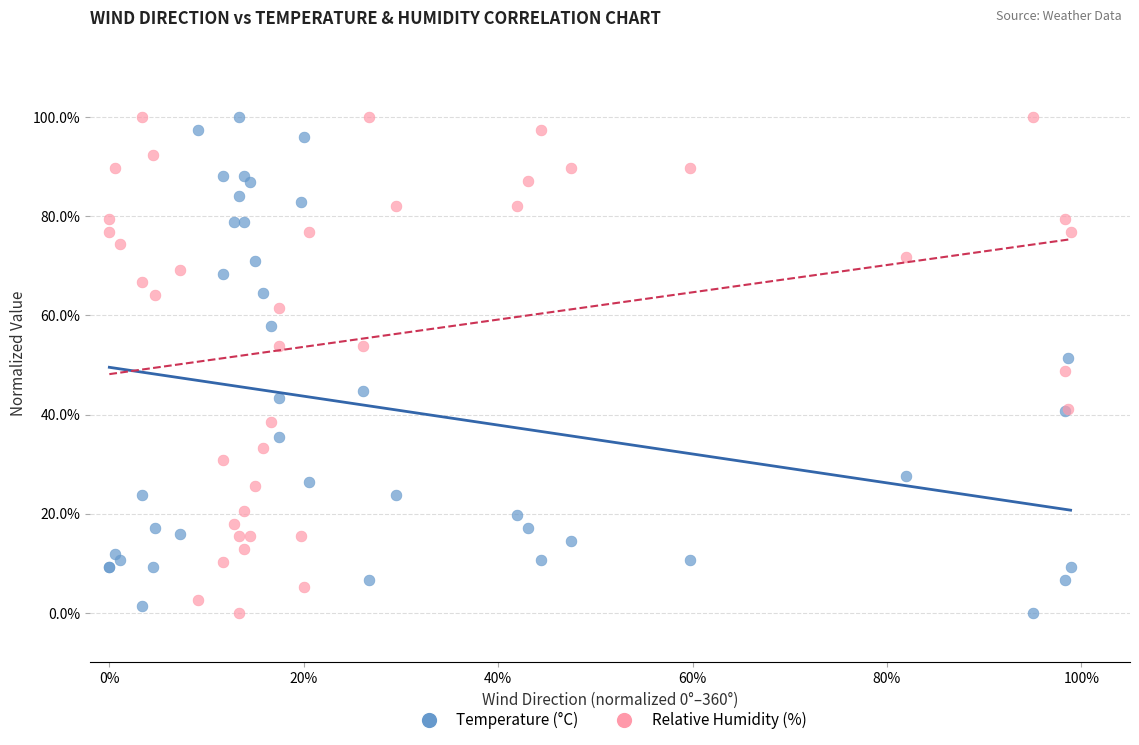

What are all the series names shown in the legend?

Temperature (°C), Relative Humidity (%)